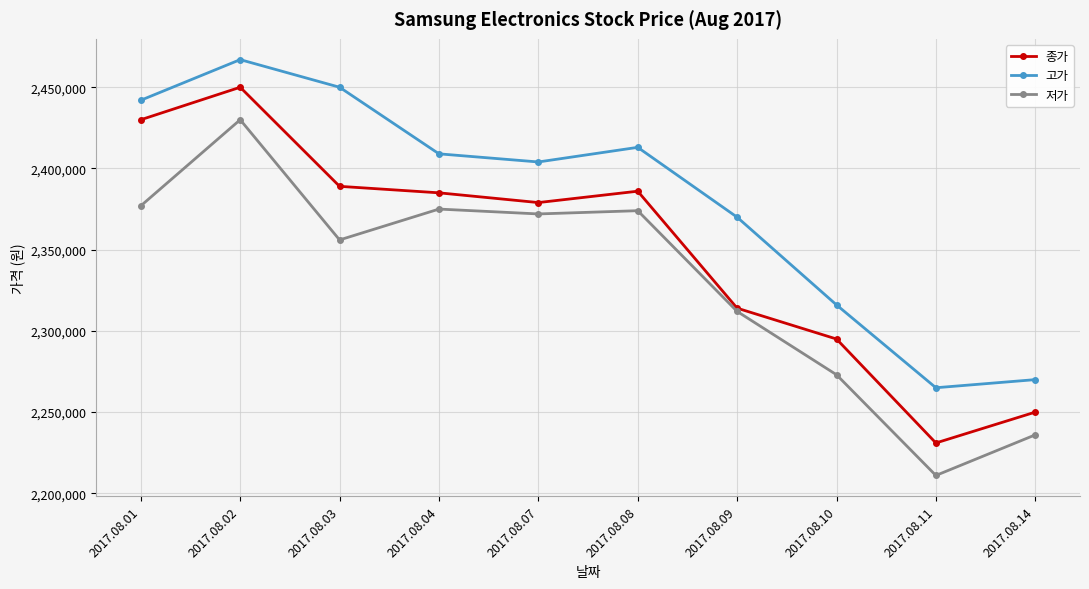

True or false: 저가 and 고가 intersect in this chart.

False